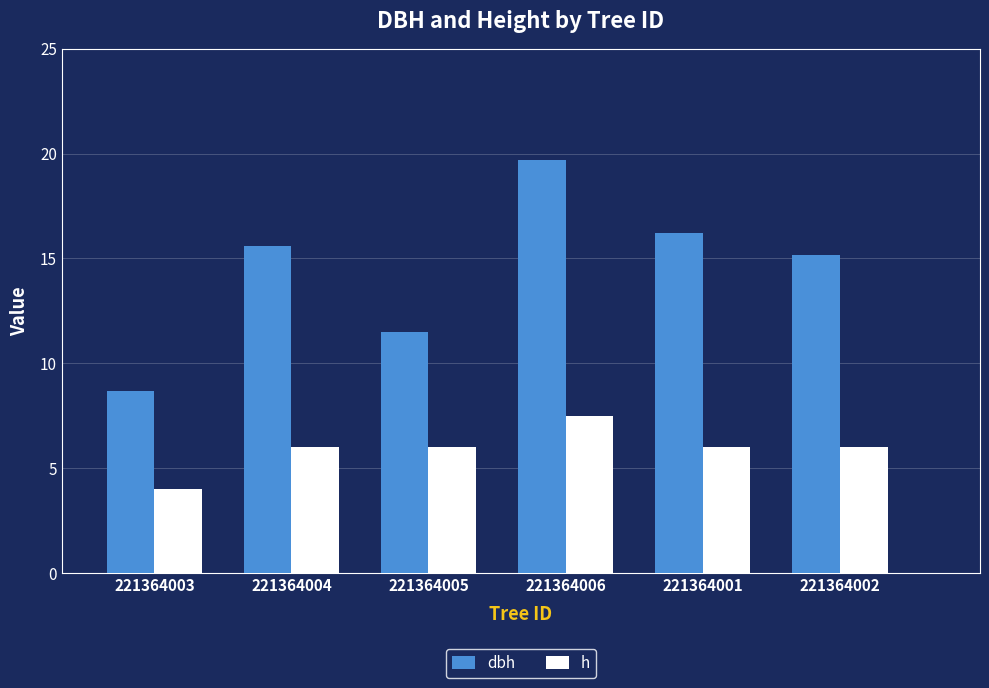

Are the bars grouped side by side (vs. stacked)?

Yes